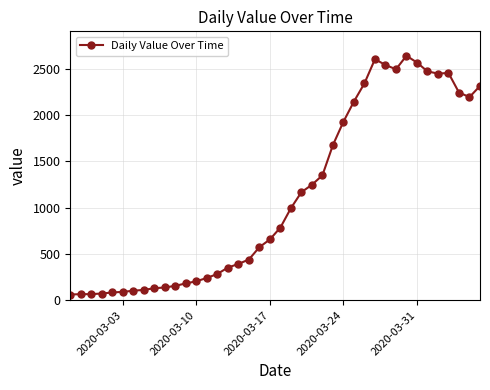

What is the maximum value shown in the chart?

2639